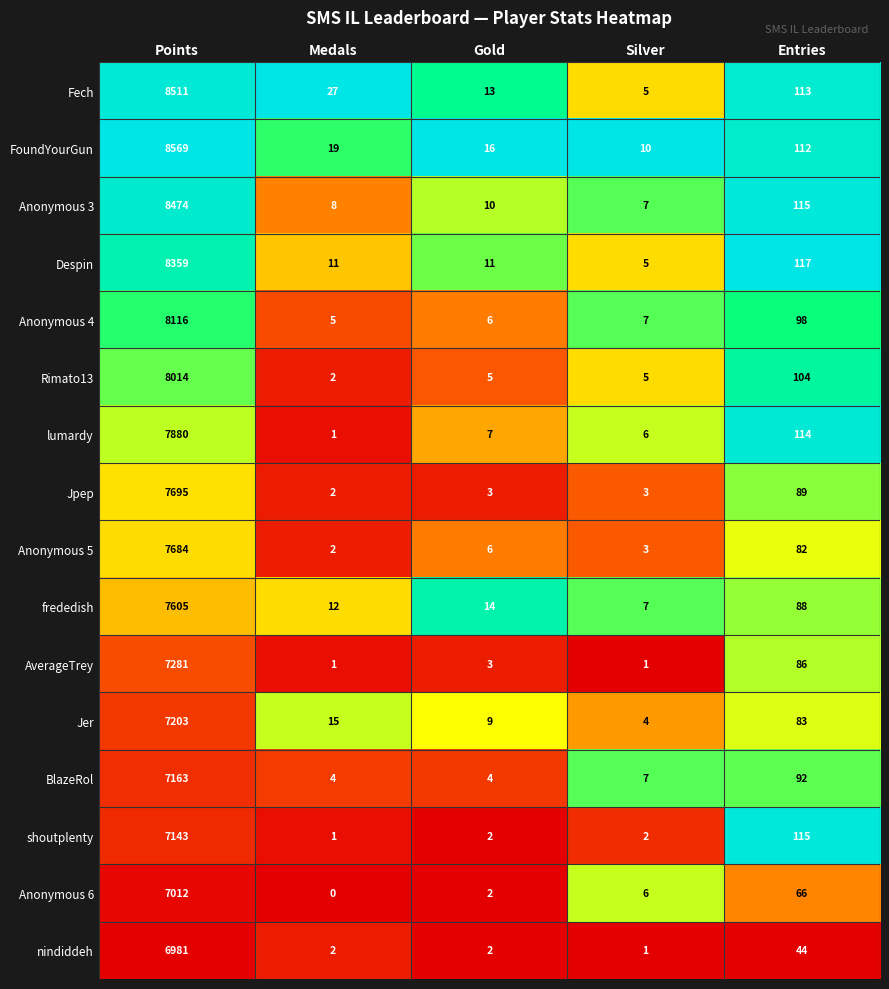

At which category is the sum across all series the highest?

Points